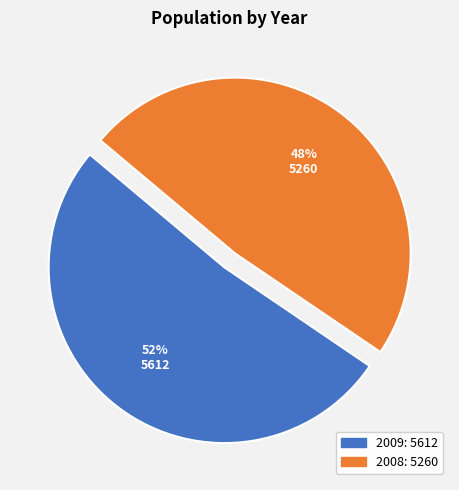

How many slices are in this pie chart?

2